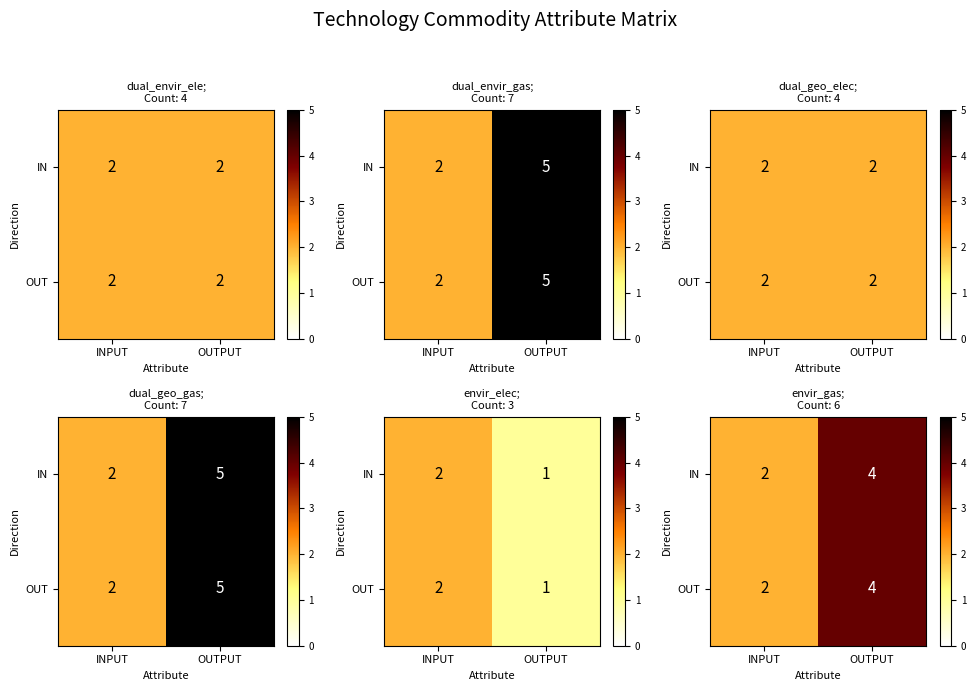

What is the sum of all OUT values?

6